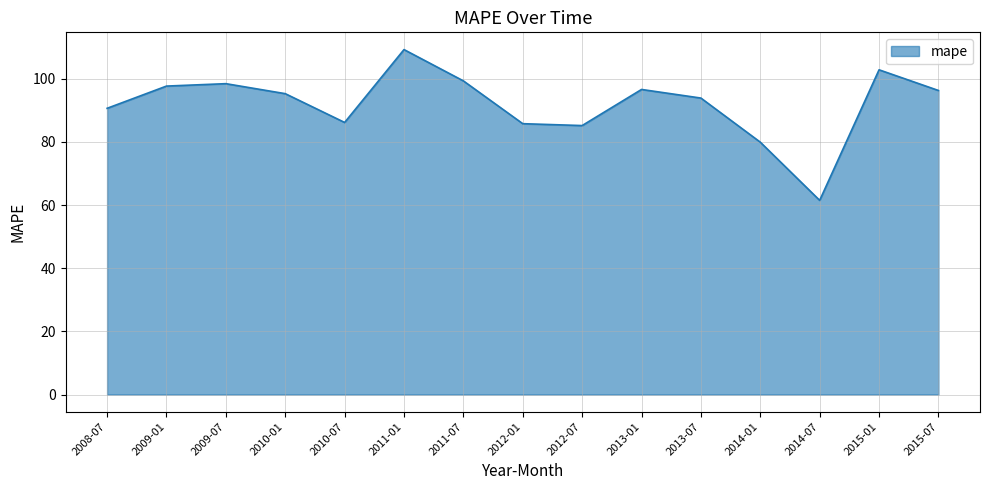

What is the ratio of the value at 2014-01 to the value at 2012-07?

0.9